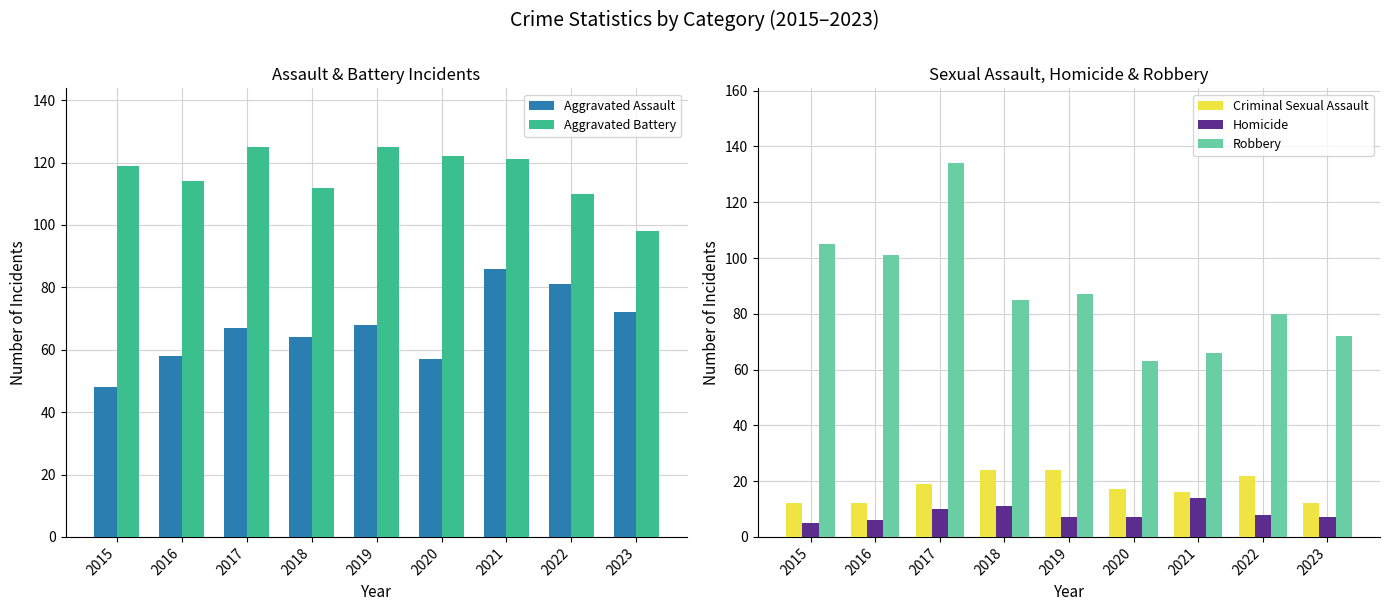

Rank the series by their maximum value, from lowest to highest.

Homicide, Criminal Sexual Assault, Aggravated Assault, Aggravated Battery, Robbery